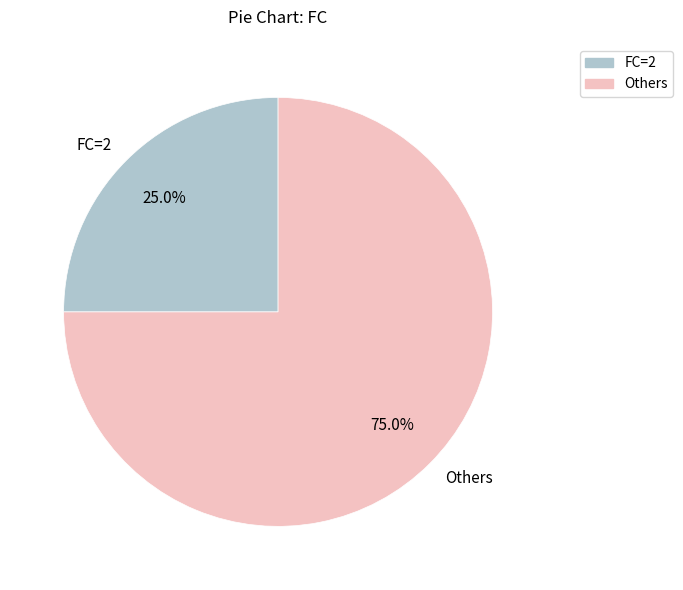

Do FC=2 and Others together represent more than half of the pie?

Yes